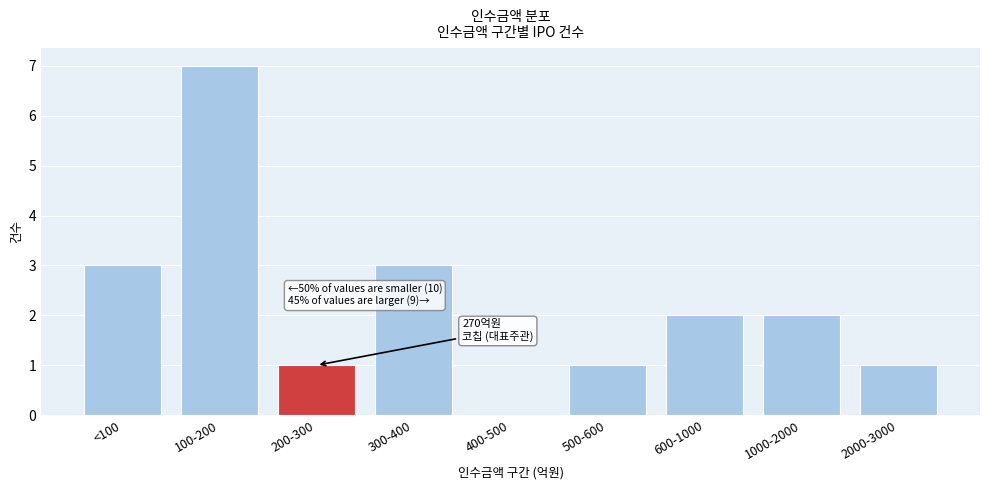

Reading left to right, transcribe all the data shown in this chart.

<100=3	100-200=7	200-300=1	300-400=3	400-500=0	500-600=1	600-1000=2	1000-2000=2	2000-3000=1